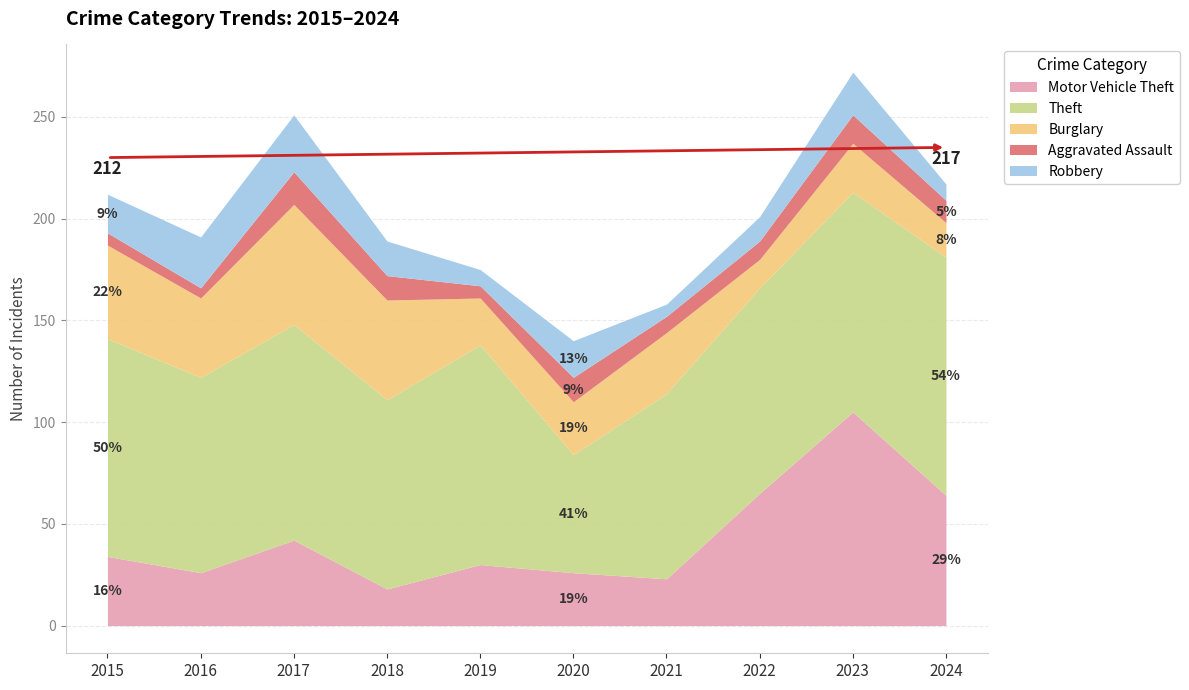

What is the difference between the maximum and minimum values in the Robbery series?

22